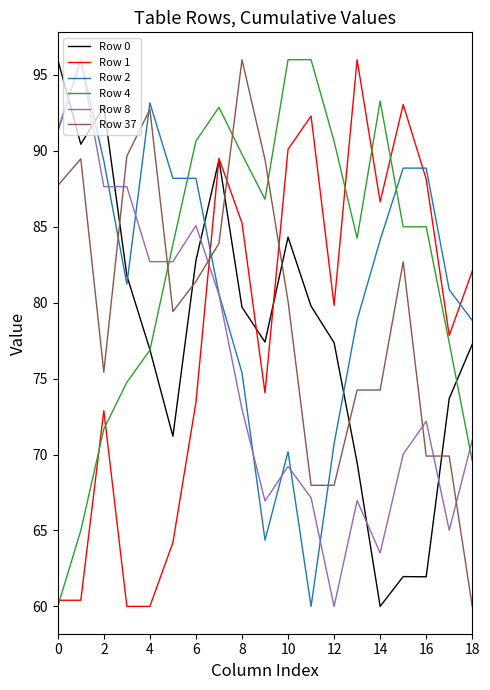

How many times do Row 8 and Row 0 cross each other?

6